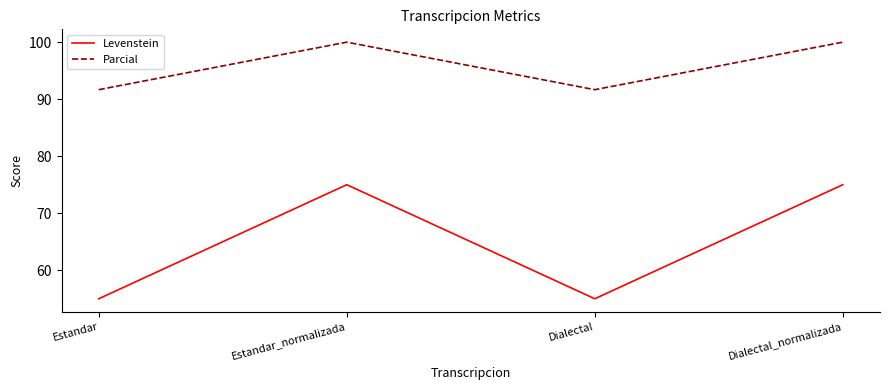

Which series has the widest spread of values?

Levenstein